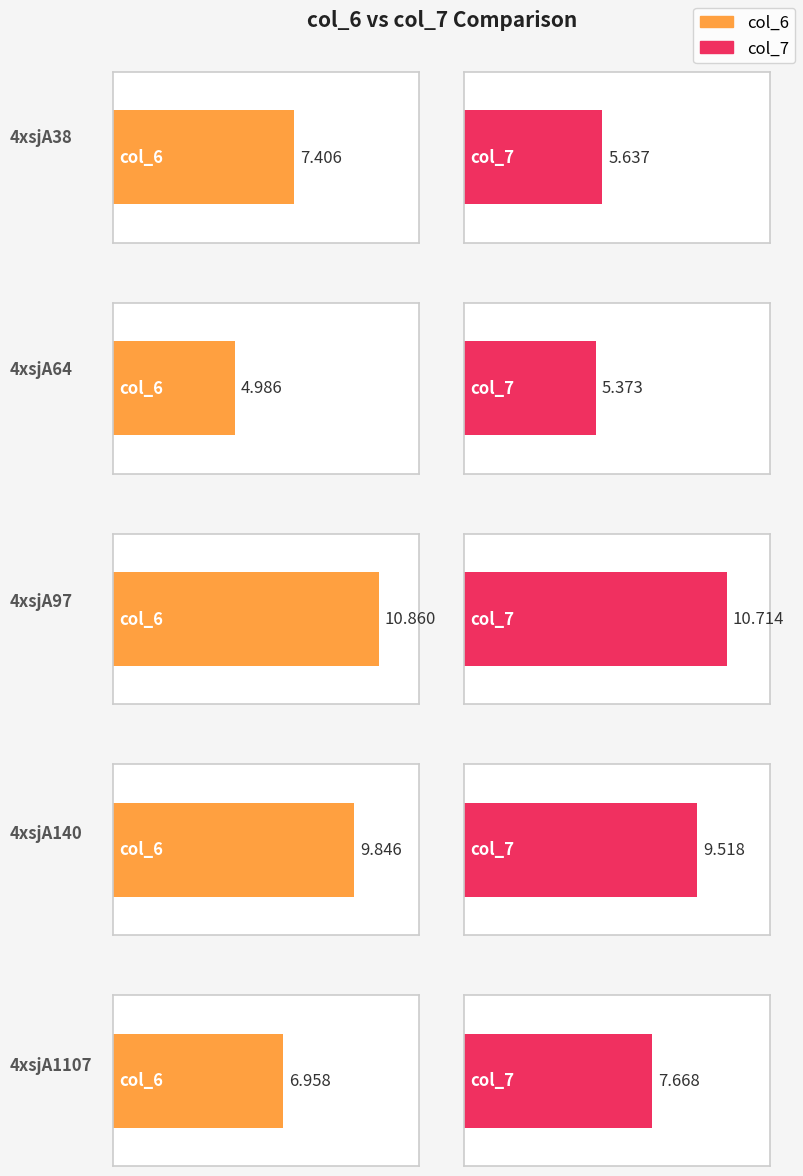

Between 4xsjA1107 and 4xsjA38, which is larger?

4xsjA38